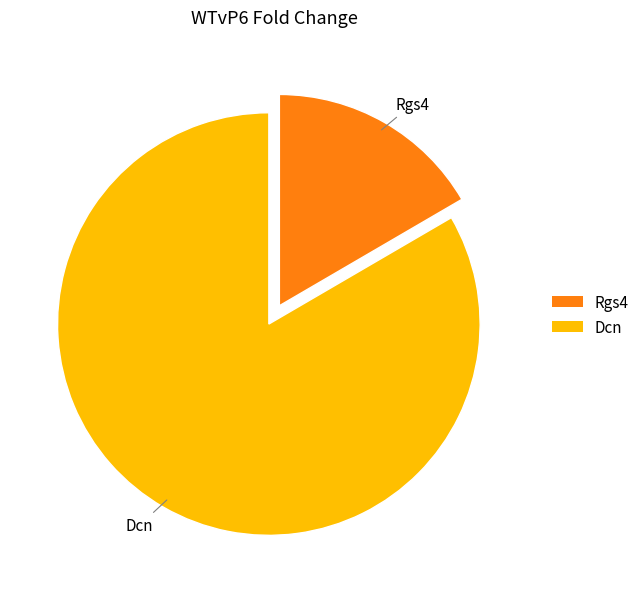

Combined, do Dcn and Rgs4 account for over 50%?

Yes